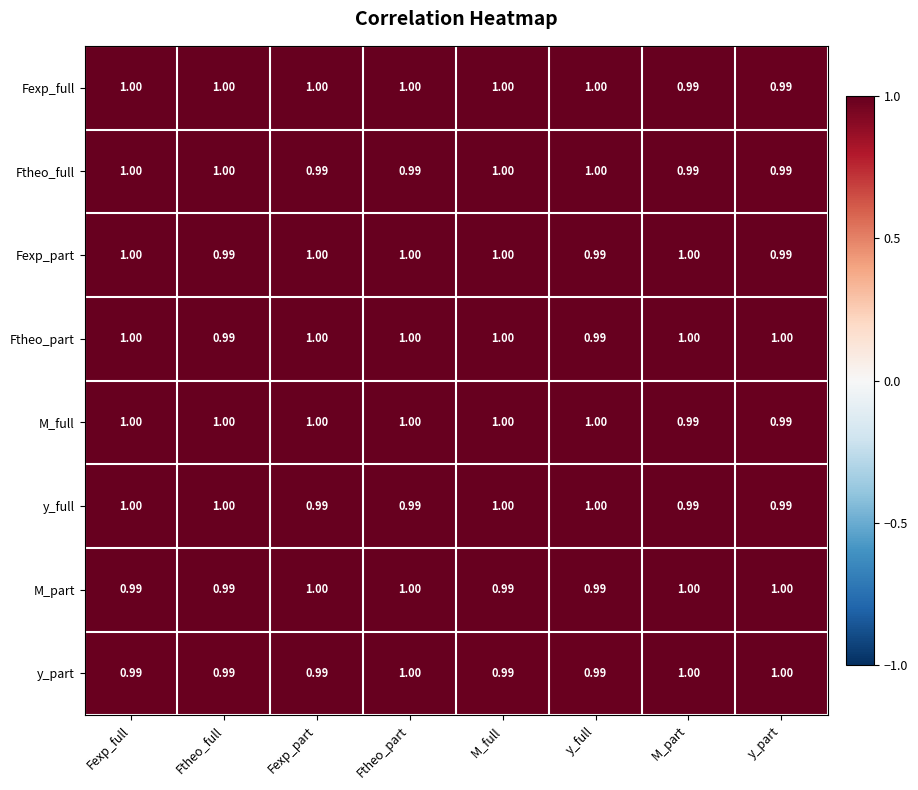

Is the value of M_full at y_part greater than the value of y_part at M_part?

No